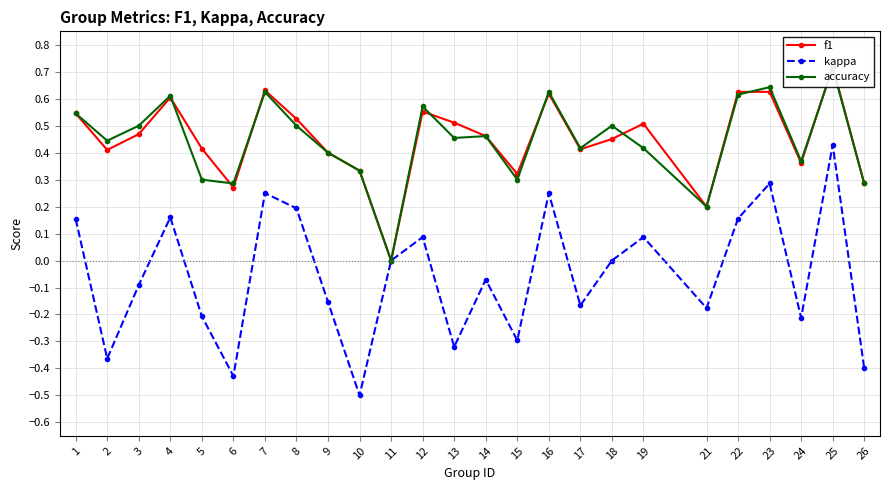

At how many categories does at least one series exceed 0?

24